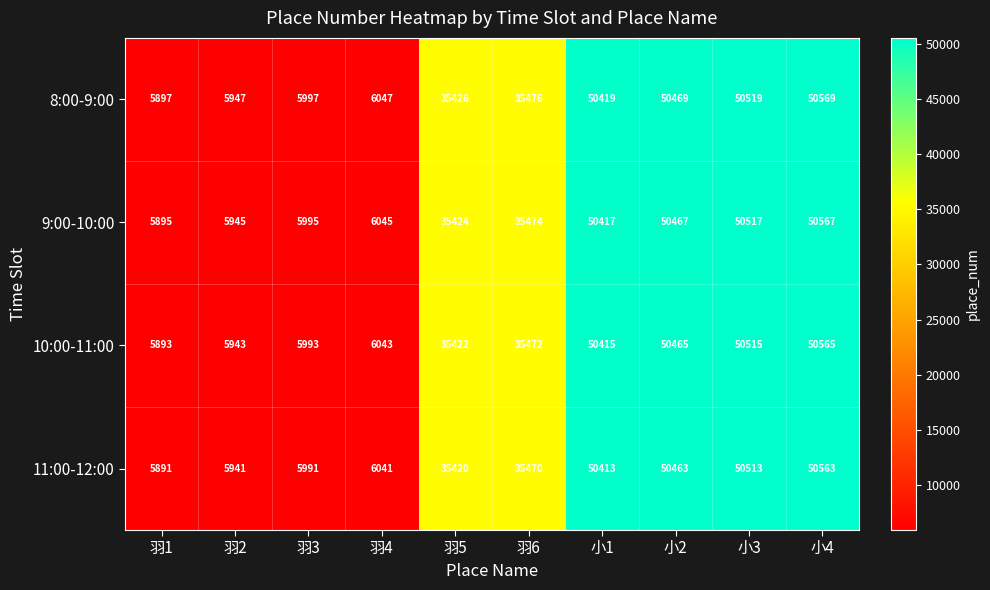

What is the difference between the 9:00-10:00 values at 小4 and 小3?

50